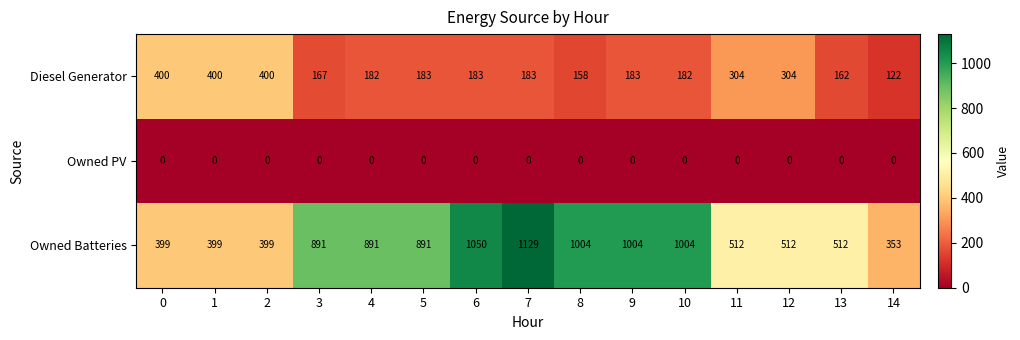

The value of Diesel Generator at 2 is 555. True or false?

False